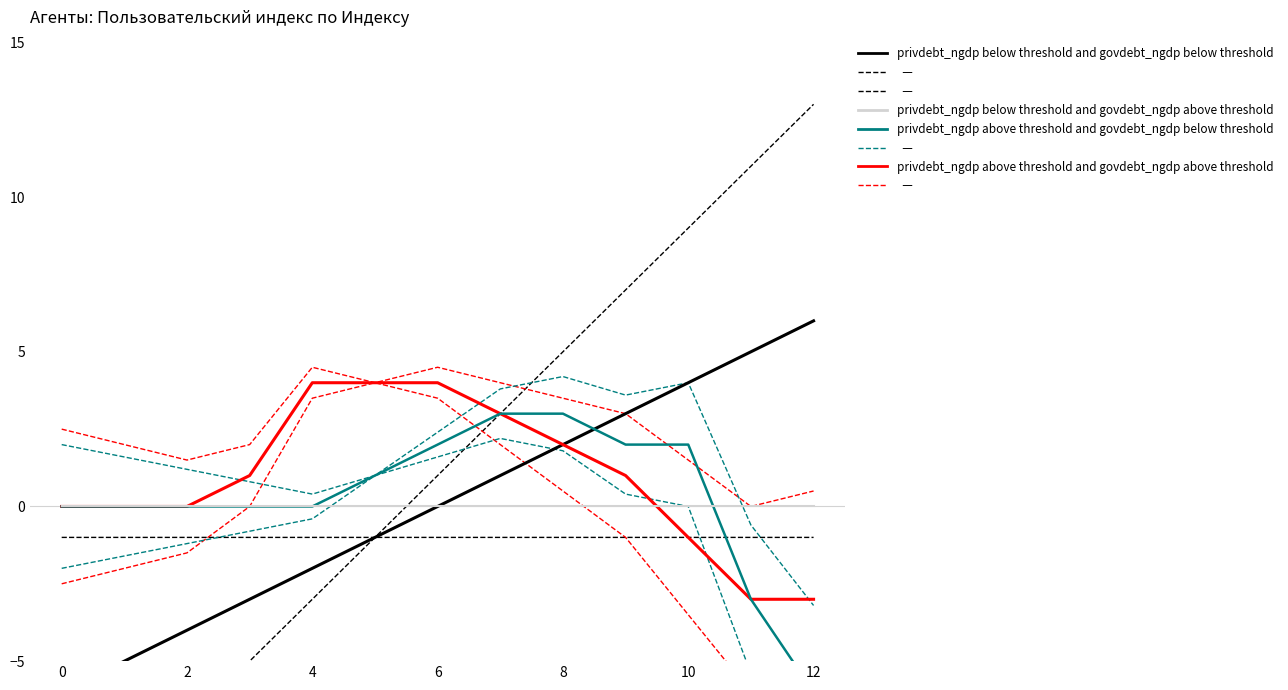

Is it true that privdebt_ngdp above threshold and govdebt_ngdp below threshold equals 0 at 0?

True